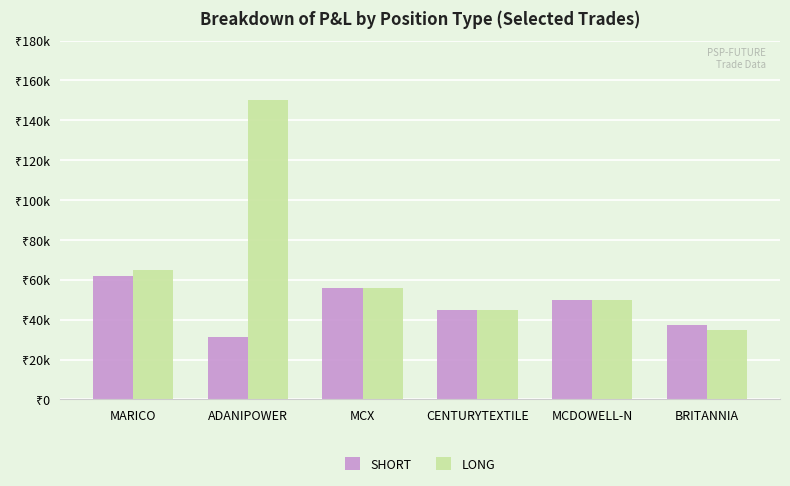

What is the label of the 6th bar from the left?

BRITANNIA